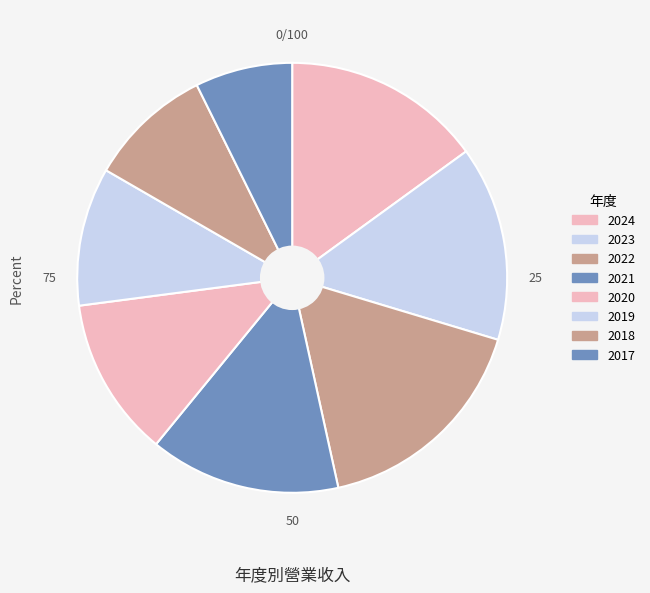

Between 2017 and 2020, which is larger?

2020